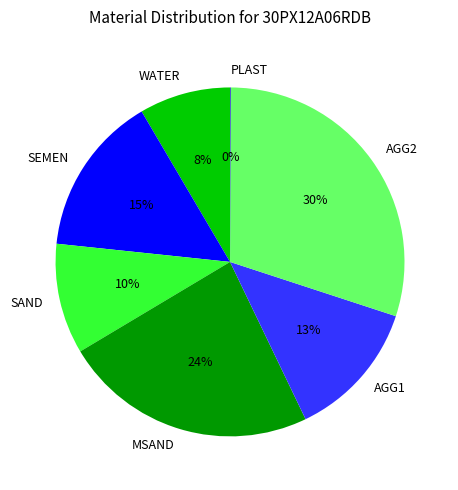

To the nearest percent, what percentage of the pie is MSAND?

24%